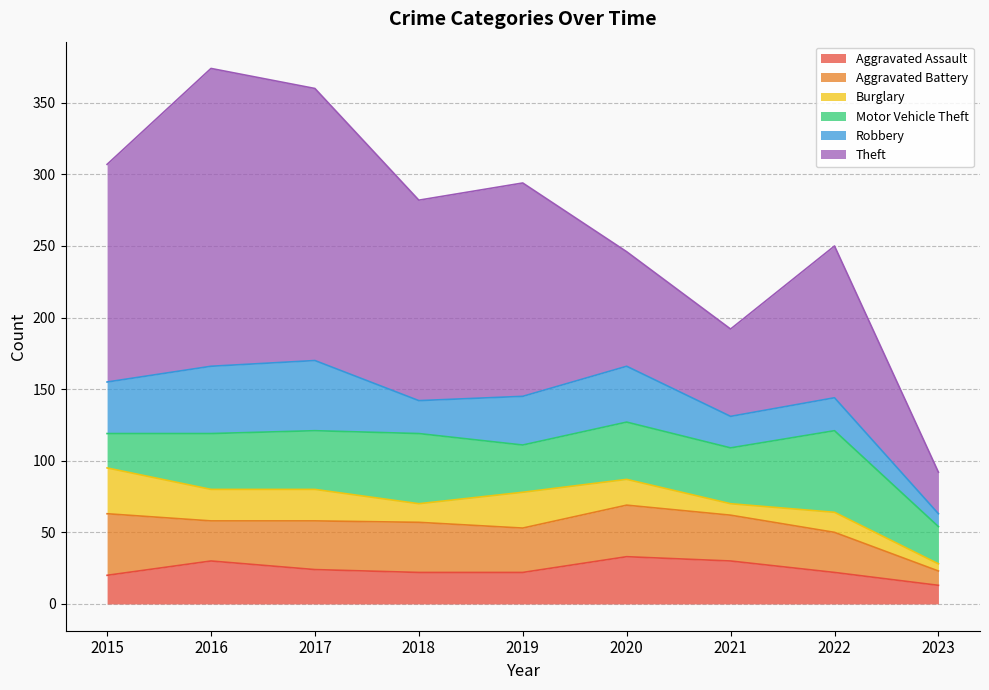

What is the average value of the Burglary series?

18